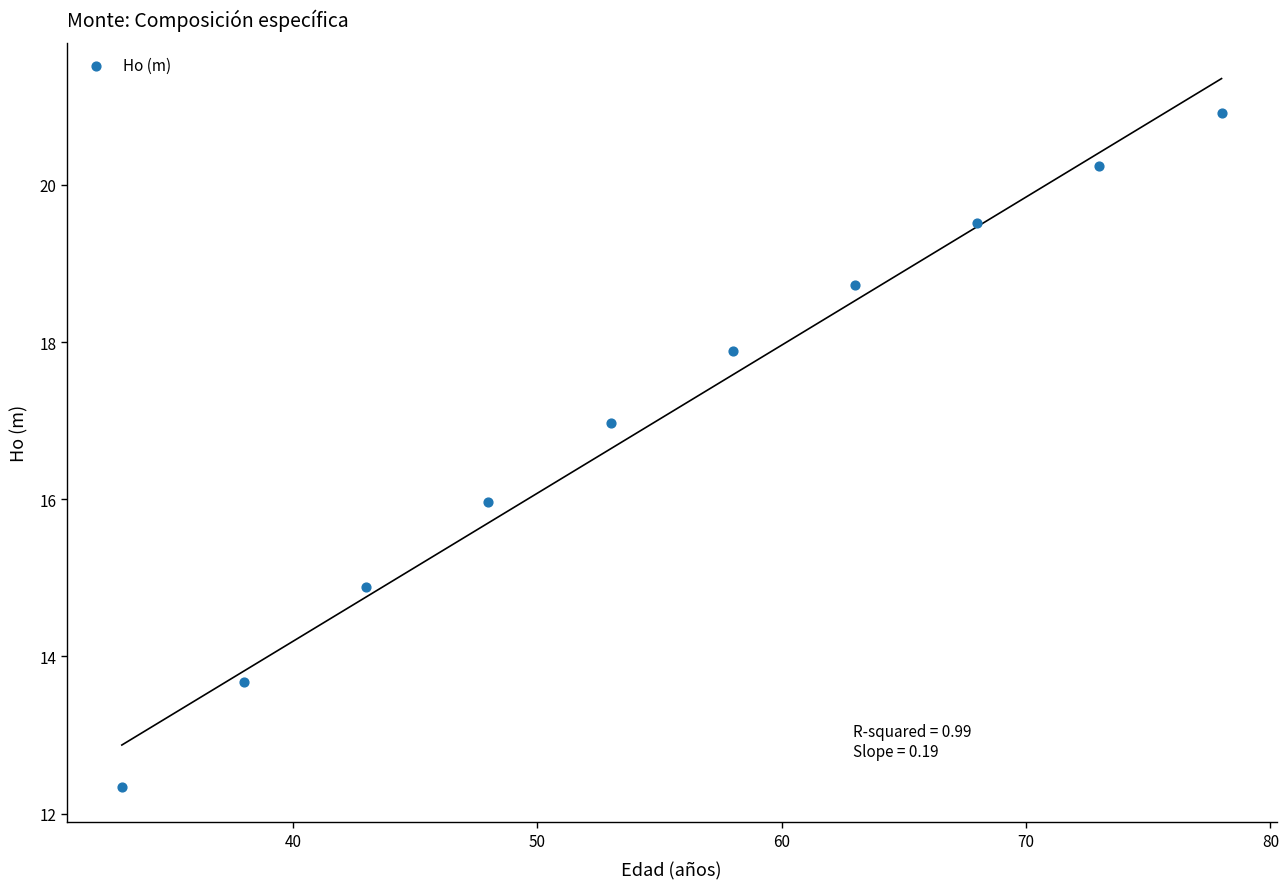

What is the range of Y values (max minus min)?

8.6